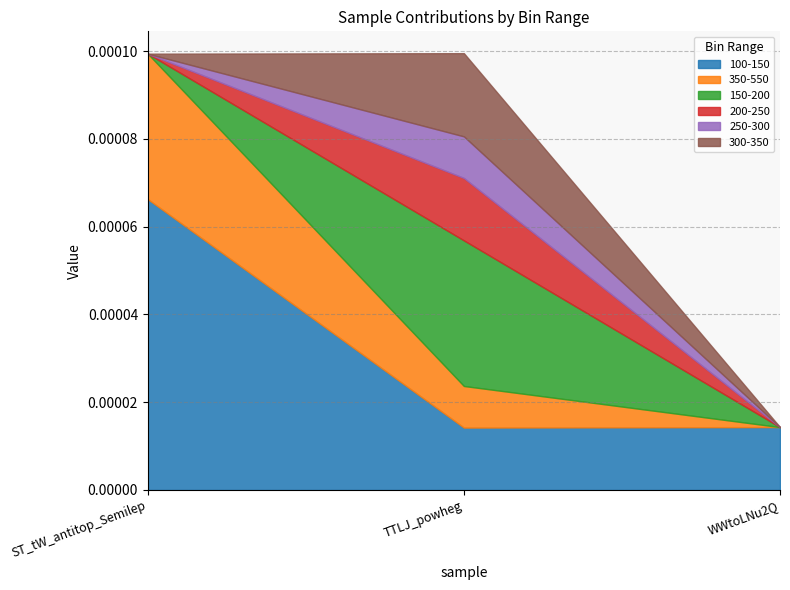

How many data points in 250-300 are above 0?

1